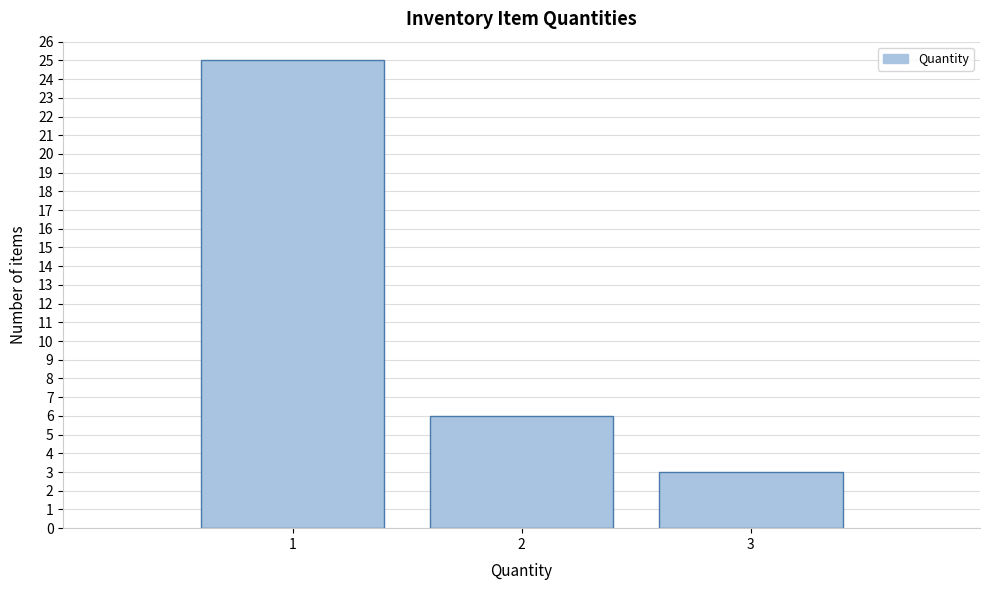

Reading left to right, extract all data points from this chart.

25	6	3